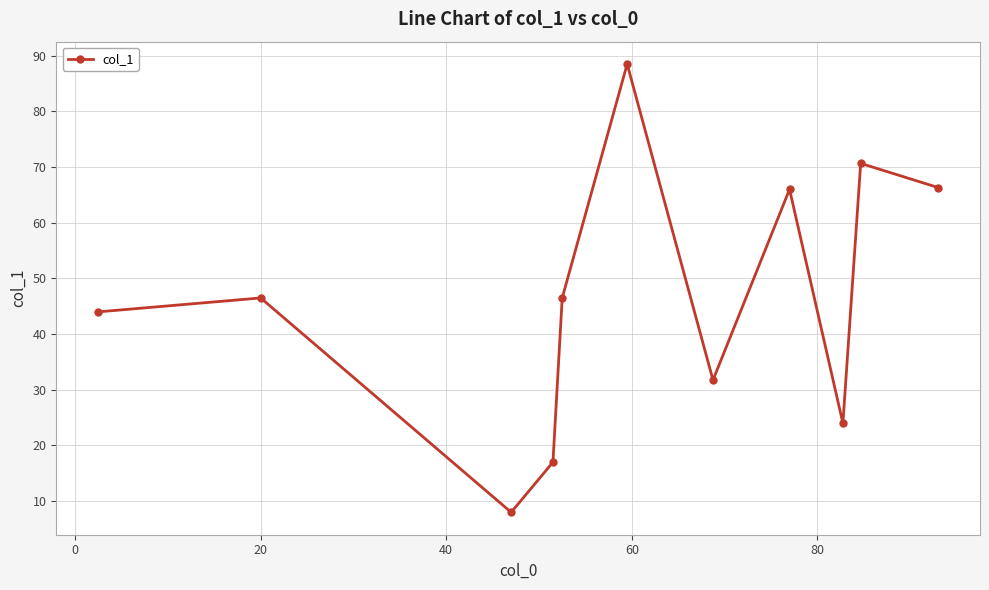

What is the difference between the maximum and minimum values?

80.5